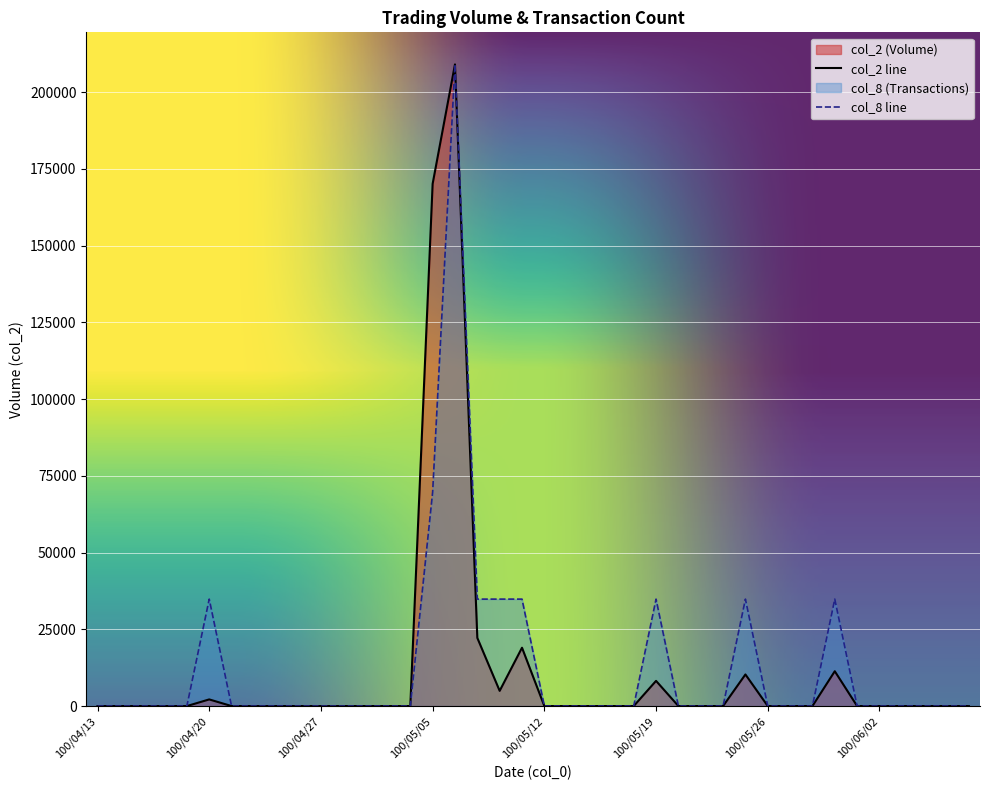

Reading right to left, list all the values displayed in this chart.

col_2: 0.0	0.0	0.0	0.0	0.0	0.0	11340.0	0.0	0.0	0.0	10290.0	0.0	0.0	0.0	8200.0	0.0	0.0	0.0	0.0	0.0	19000.0	4950.0	22200.0	208990.0	170100.0	0.0	0.0	0.0	0.0	0.0	0.0	0.0	0.0	0.0	2160.0	0.0	0.0	0.0	0.0	0.0
col_8: 0.0	0.0	0.0	0.0	0.0	0.0	34831.7	0.0	0.0	0.0	34831.7	0.0	0.0	0.0	34831.7	0.0	0.0	0.0	0.0	0.0	34831.7	34831.7	34831.7	208990.0	69663.3	0.0	0.0	0.0	0.0	0.0	0.0	0.0	0.0	0.0	34831.7	0.0	0.0	0.0	0.0	0.0